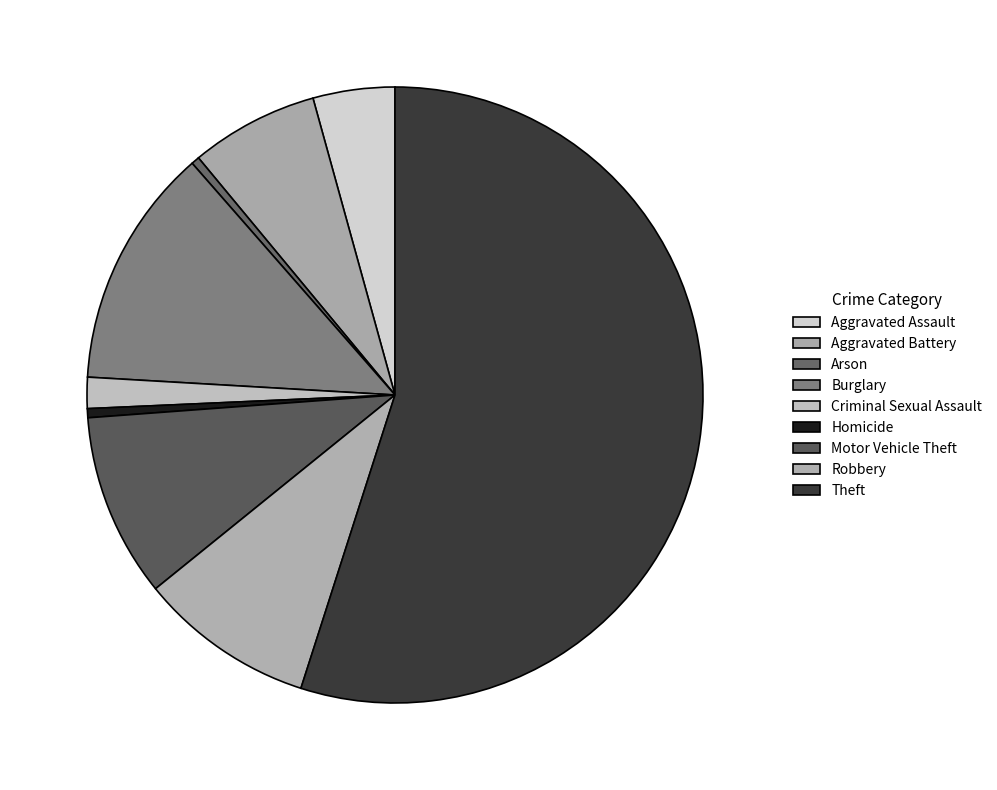

Is there a majority slice in this chart?

Yes